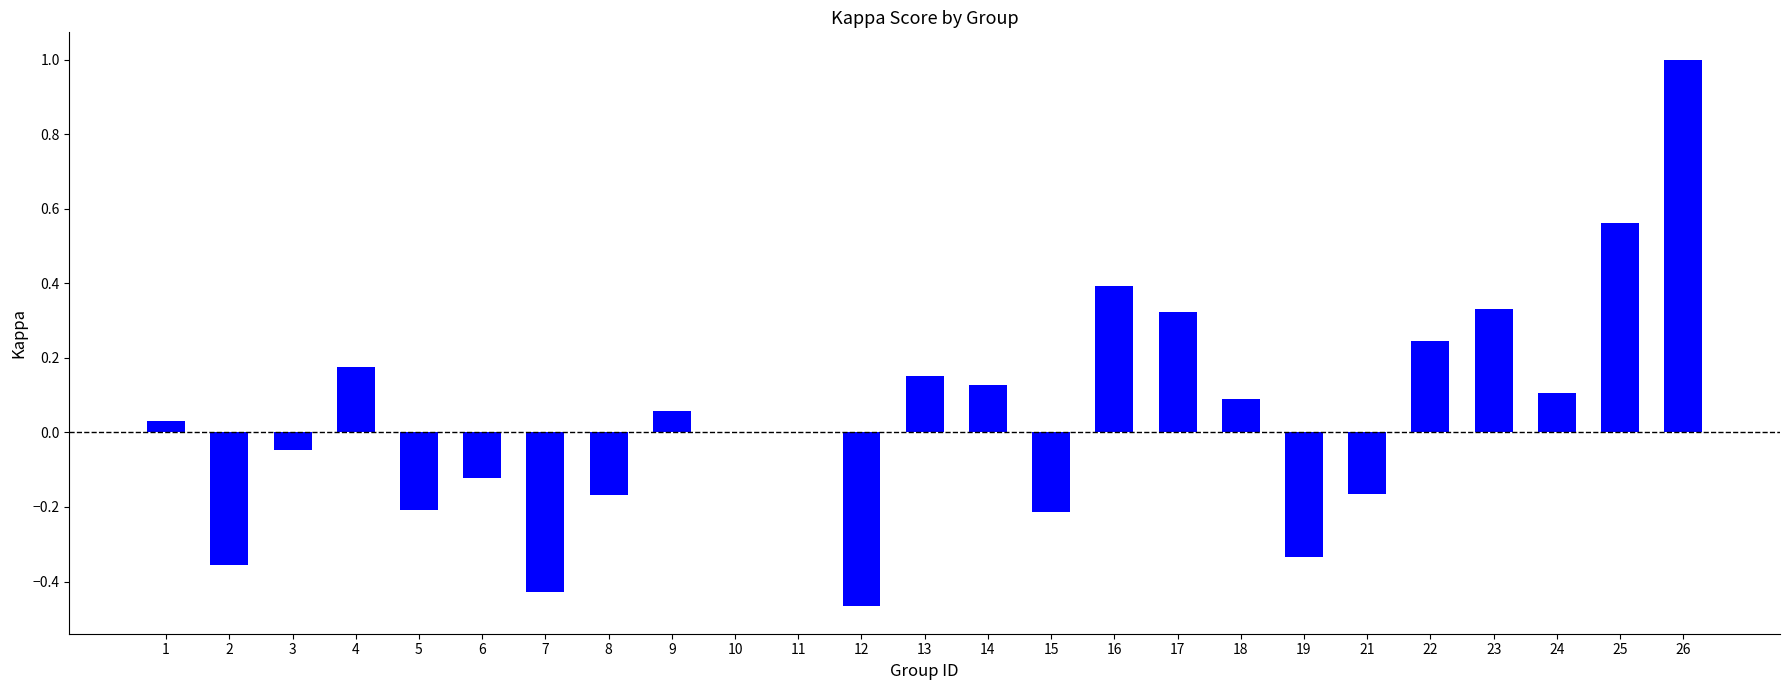

How many data points does each series have?

25